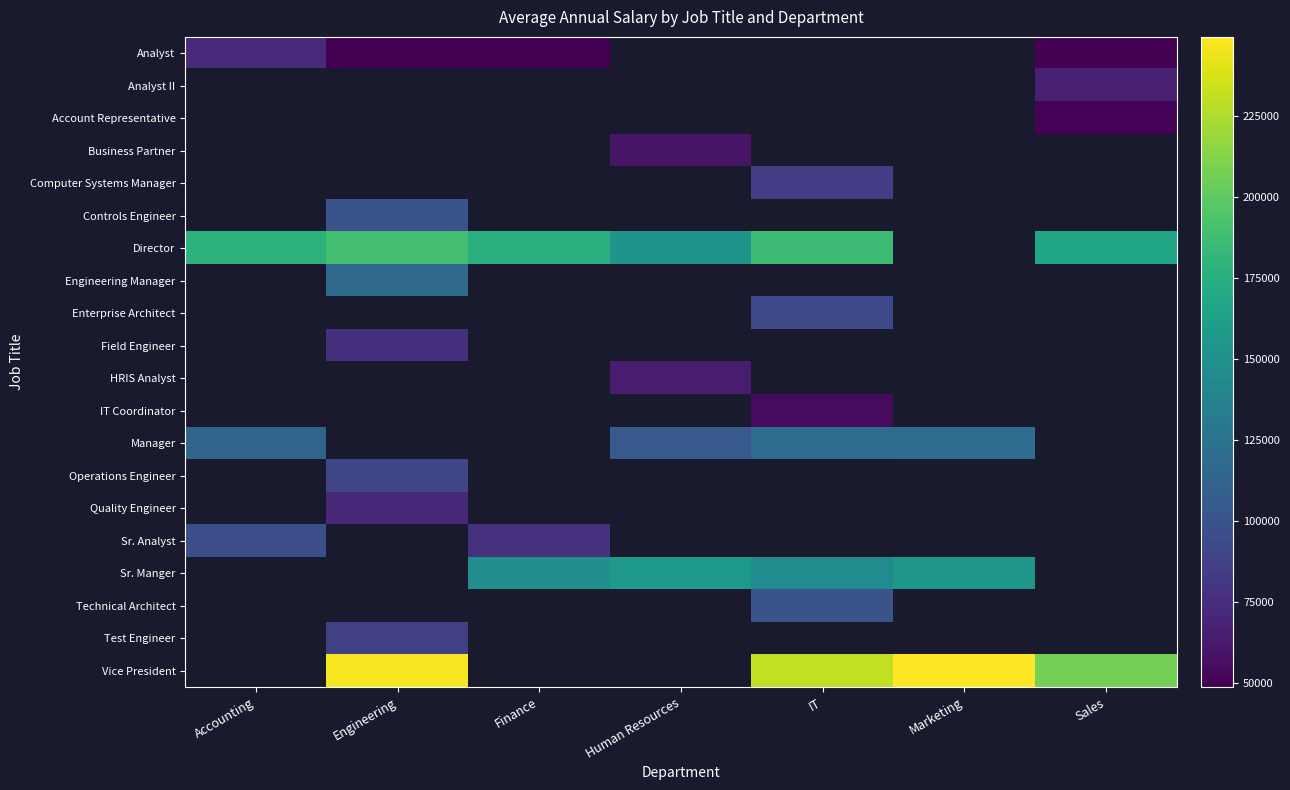

What is the spread (max minus min) of values at Accounting?

105656.0